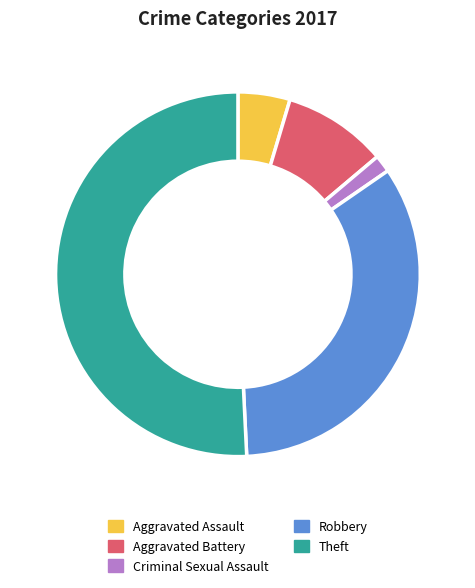

The Robbery slice represents 39% of the pie. True or false?

False